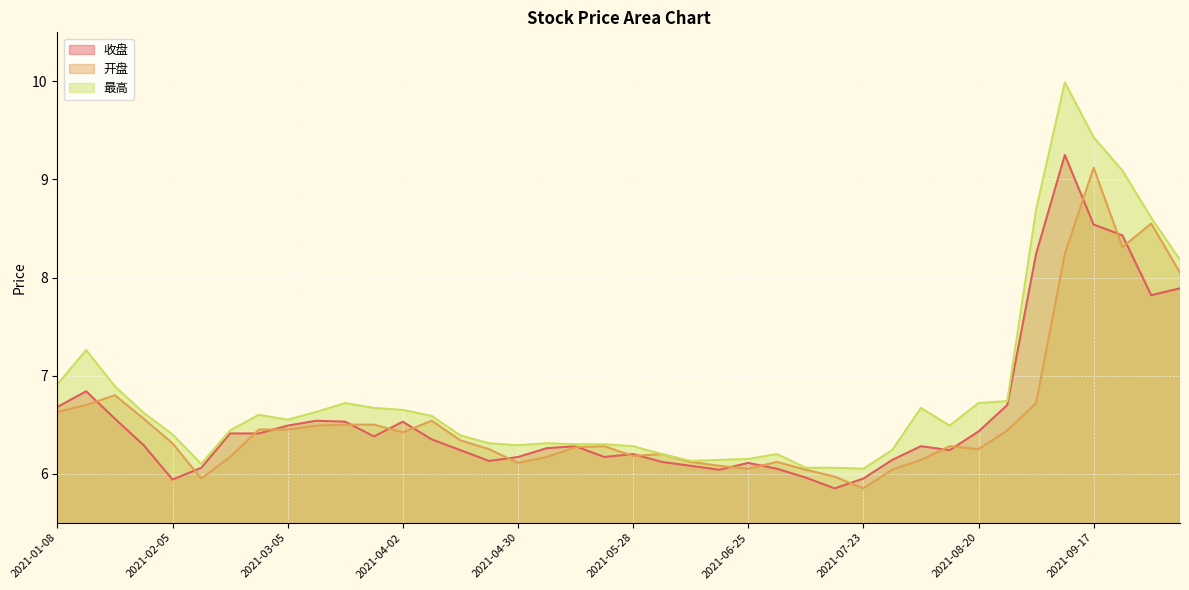

True or false: 开盘 and 最高 cross at least once.

False